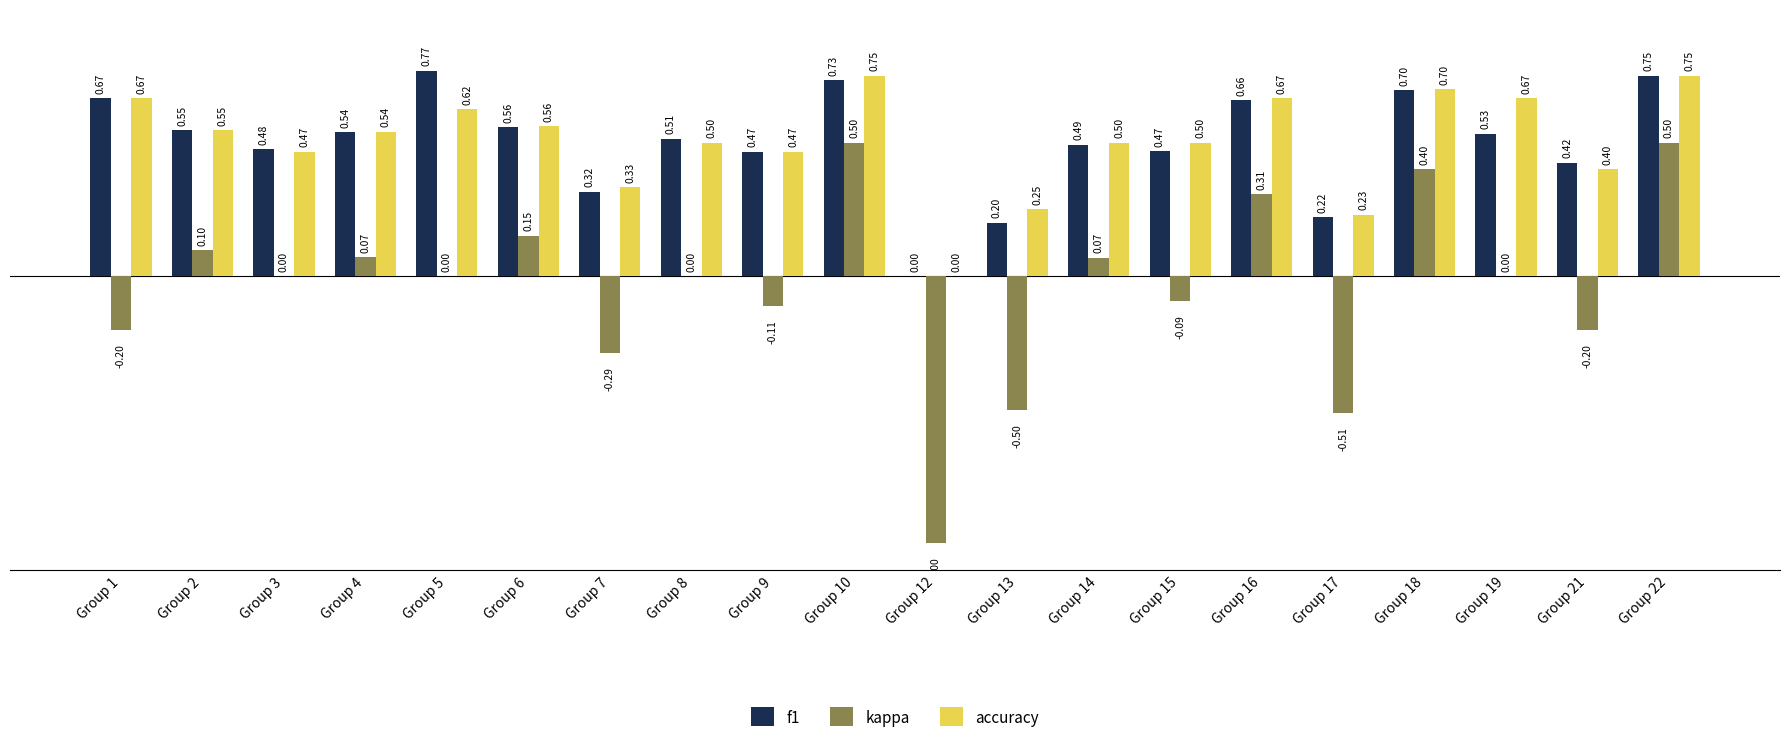

What is the sum of the f1 values at Group 22 and Group 6?

1.3